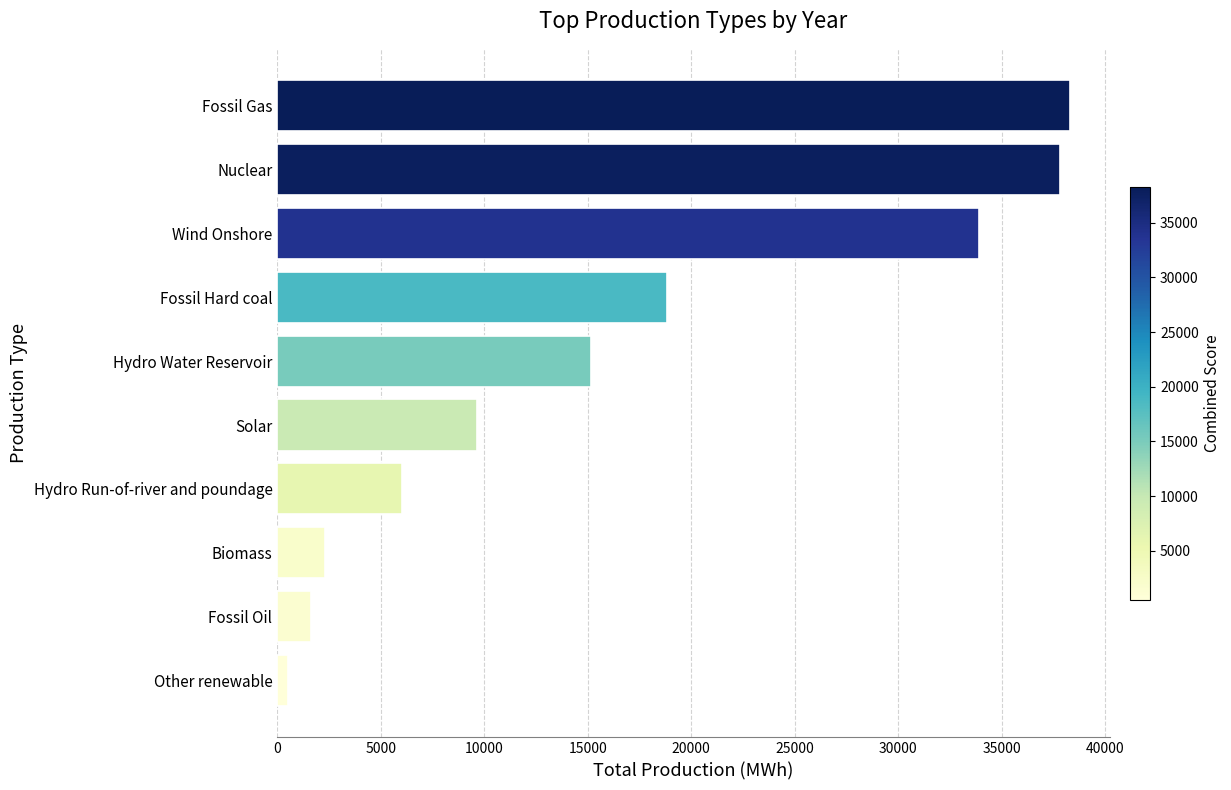

The chart shows a value of 9658.6 at Solar. True or false?

True